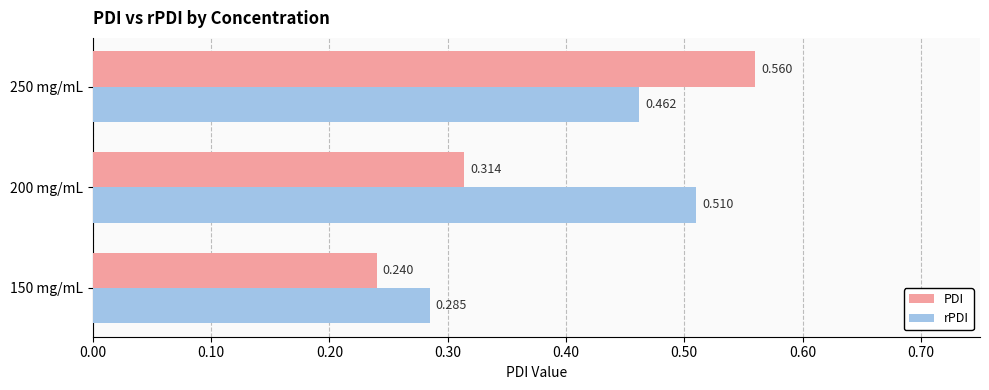

Rank the series by their maximum value, from lowest to highest.

rPDI, PDI